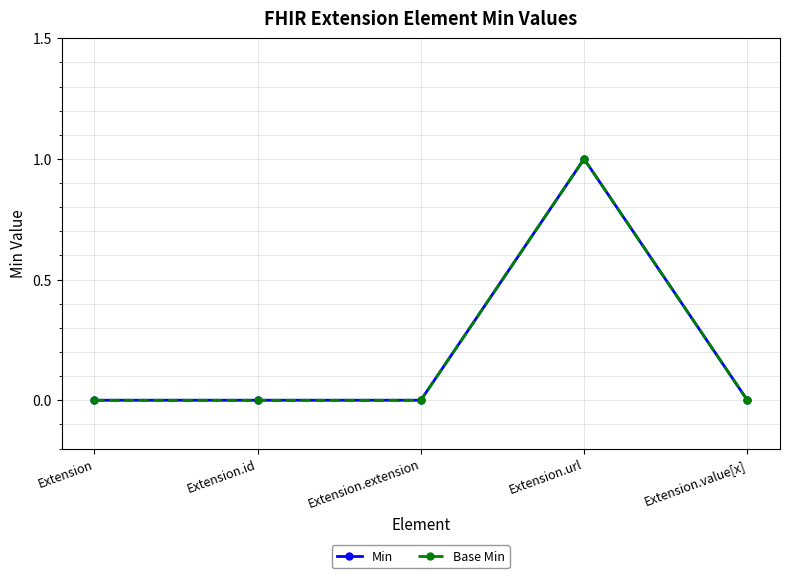

True or false: Min has a value of 0 at Extension.value[x].

True